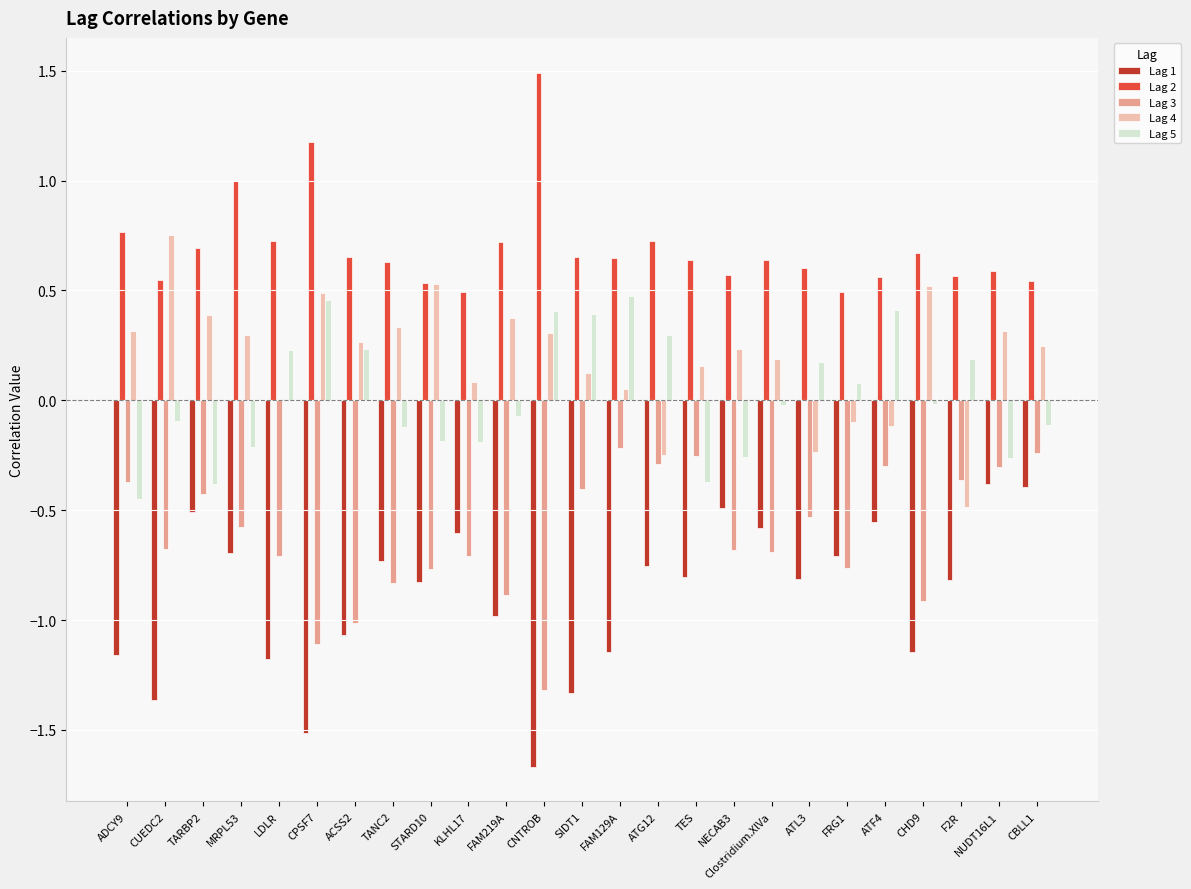

Is the value of Lag 5 at F2R greater than the value of Lag 2 at CUEDC2?

No